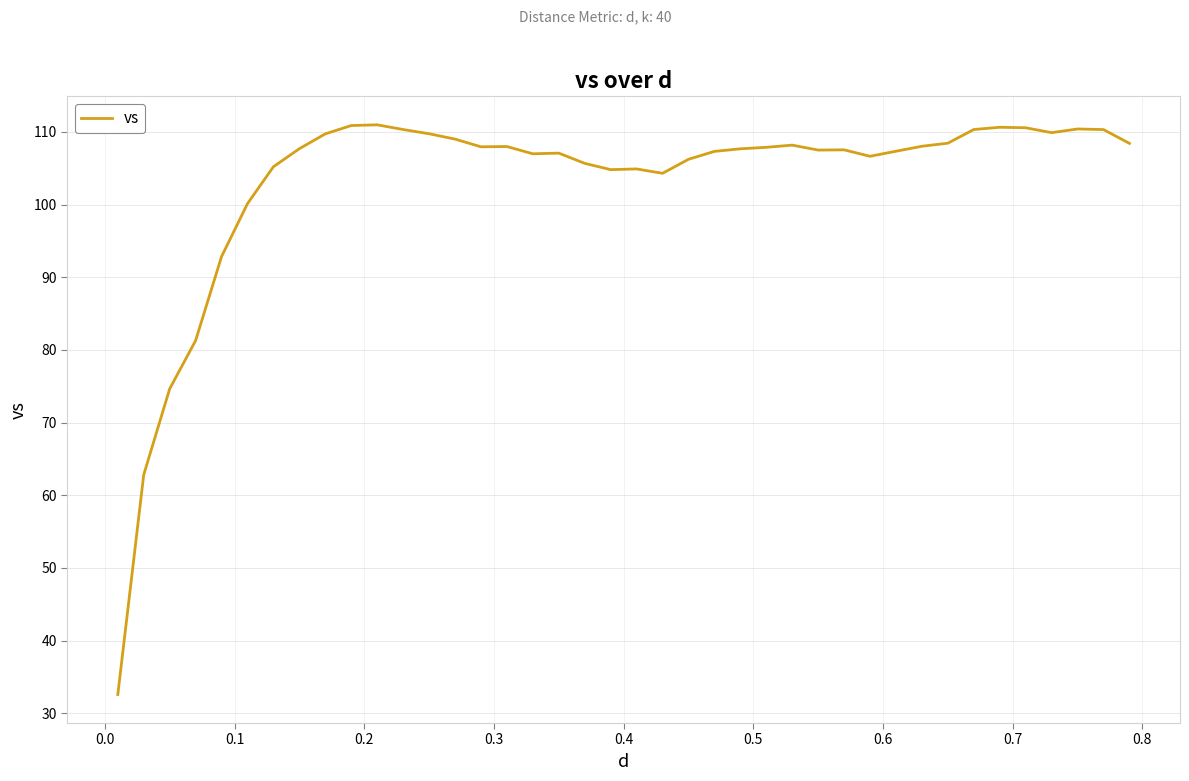

What is the difference between the maximum and minimum values?

78.4